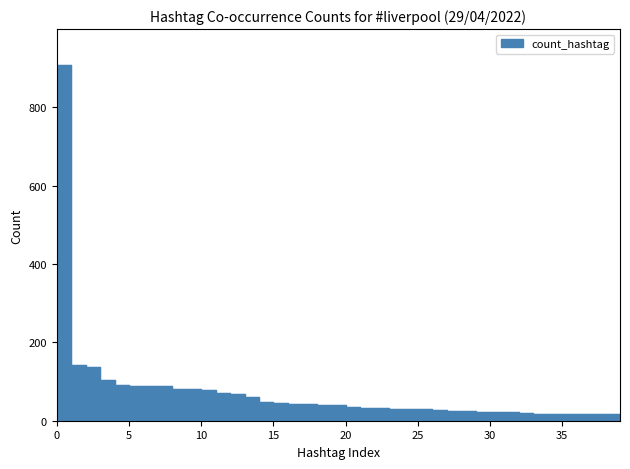

What is the maximum value shown in the chart?

909